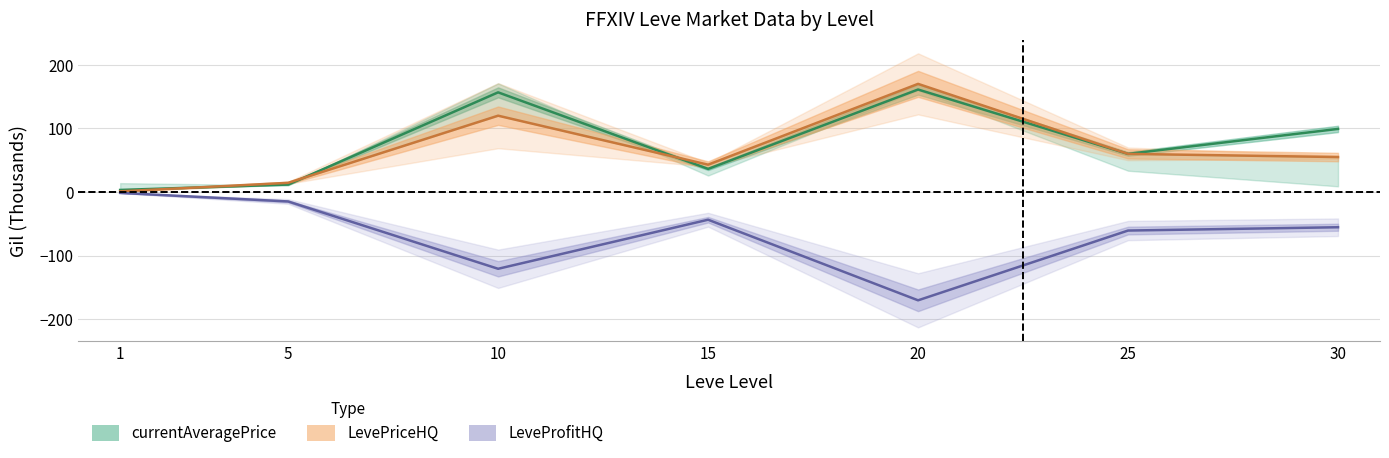

At which category does the chart reach its peak across all series?

20